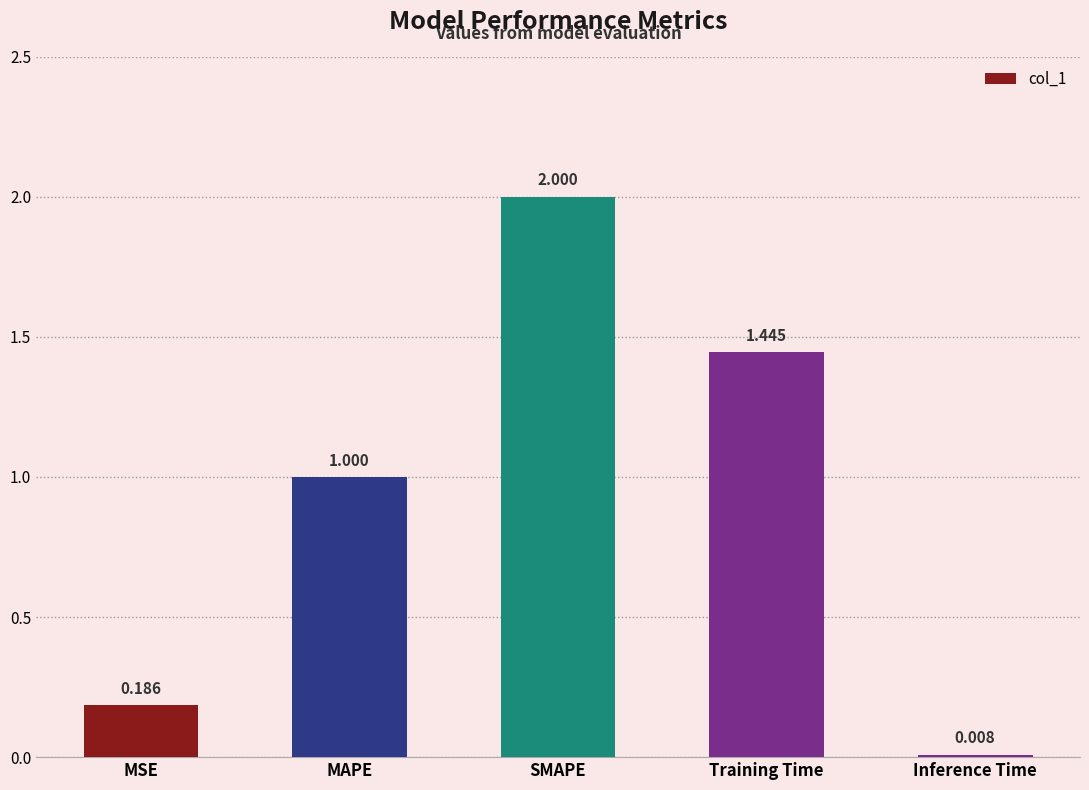

What is the label of the 2nd bar from the left?

MAPE